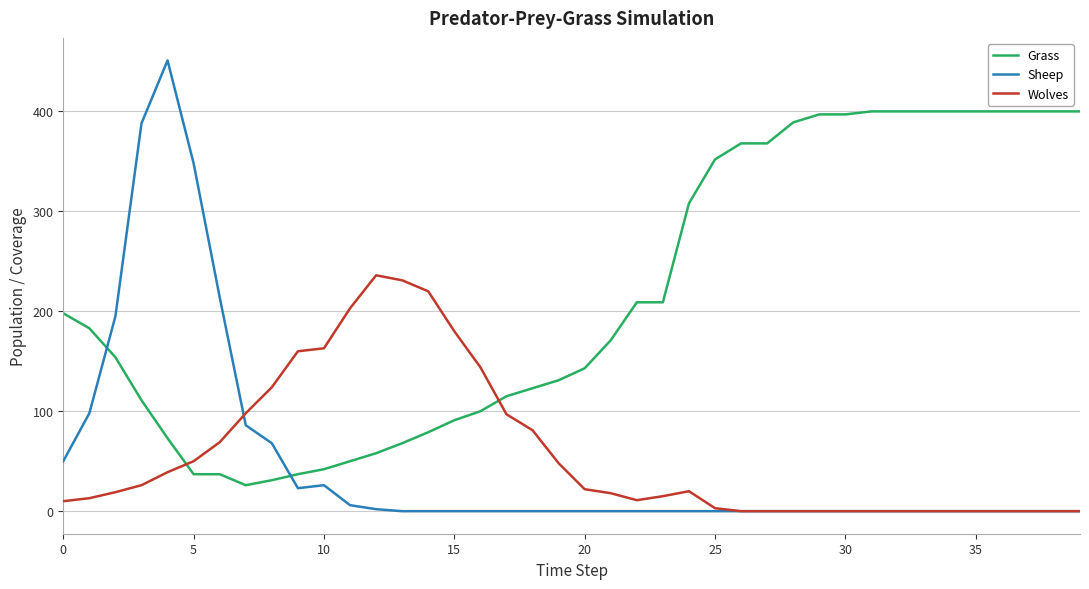

Which series has the widest spread of values?

Sheep